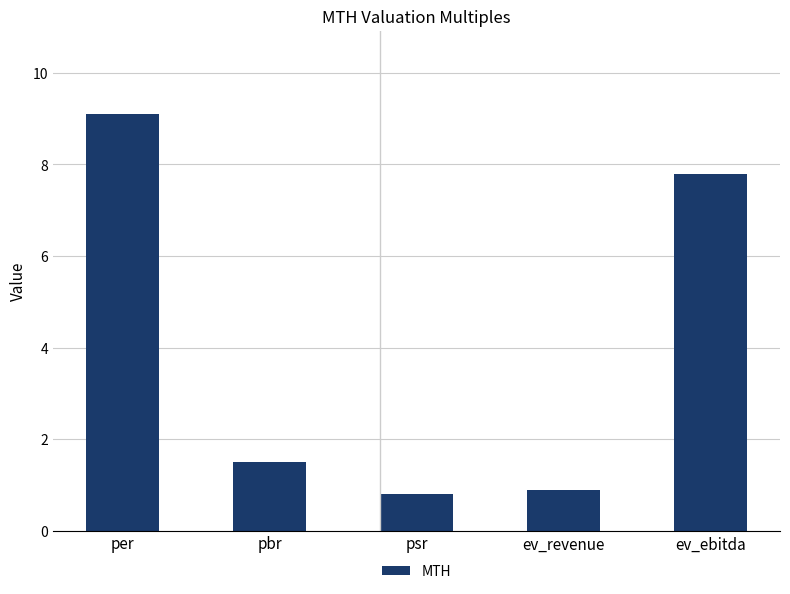

What is the difference between the maximum and second lowest values?

8.2